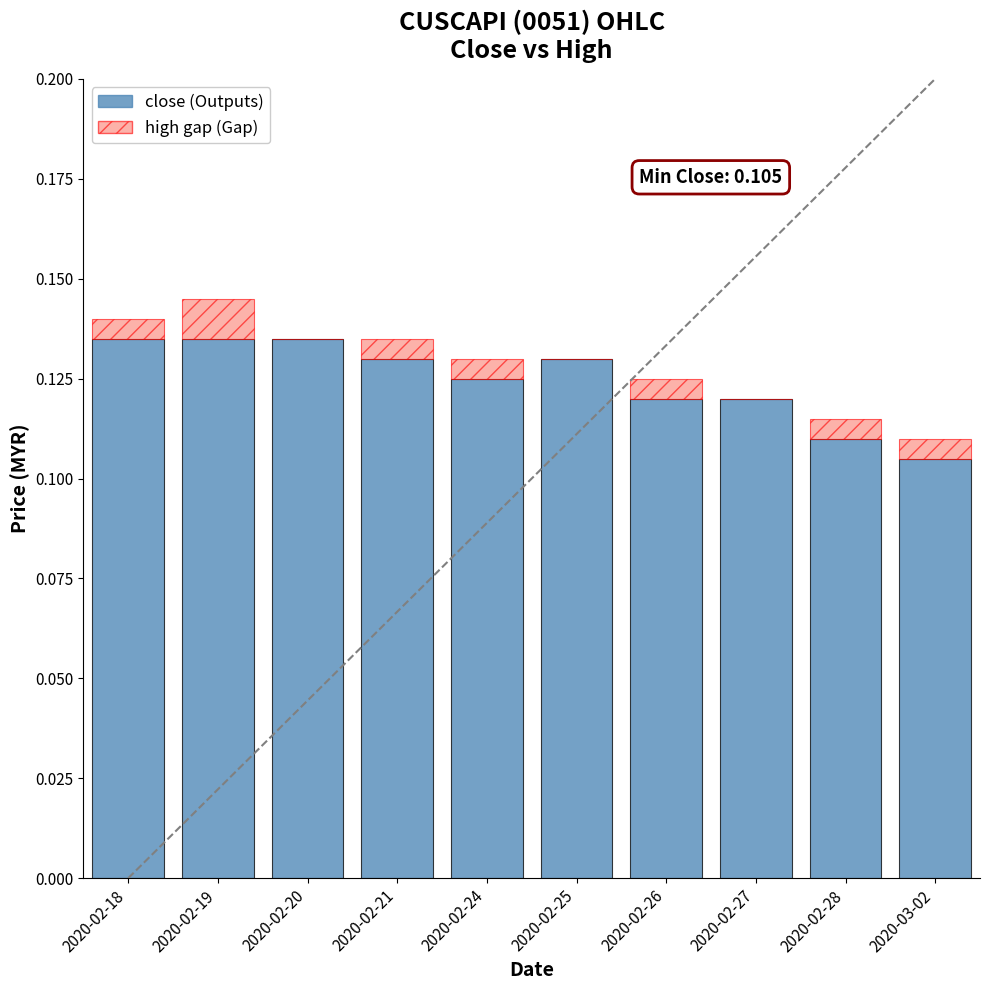

What position from the left is 2020-02-20?

3